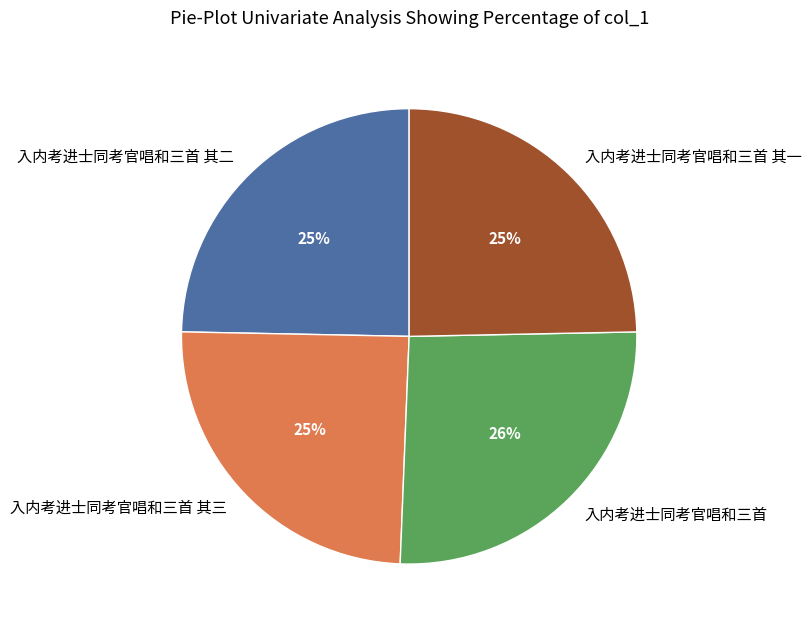

How many segments does this pie chart have?

4